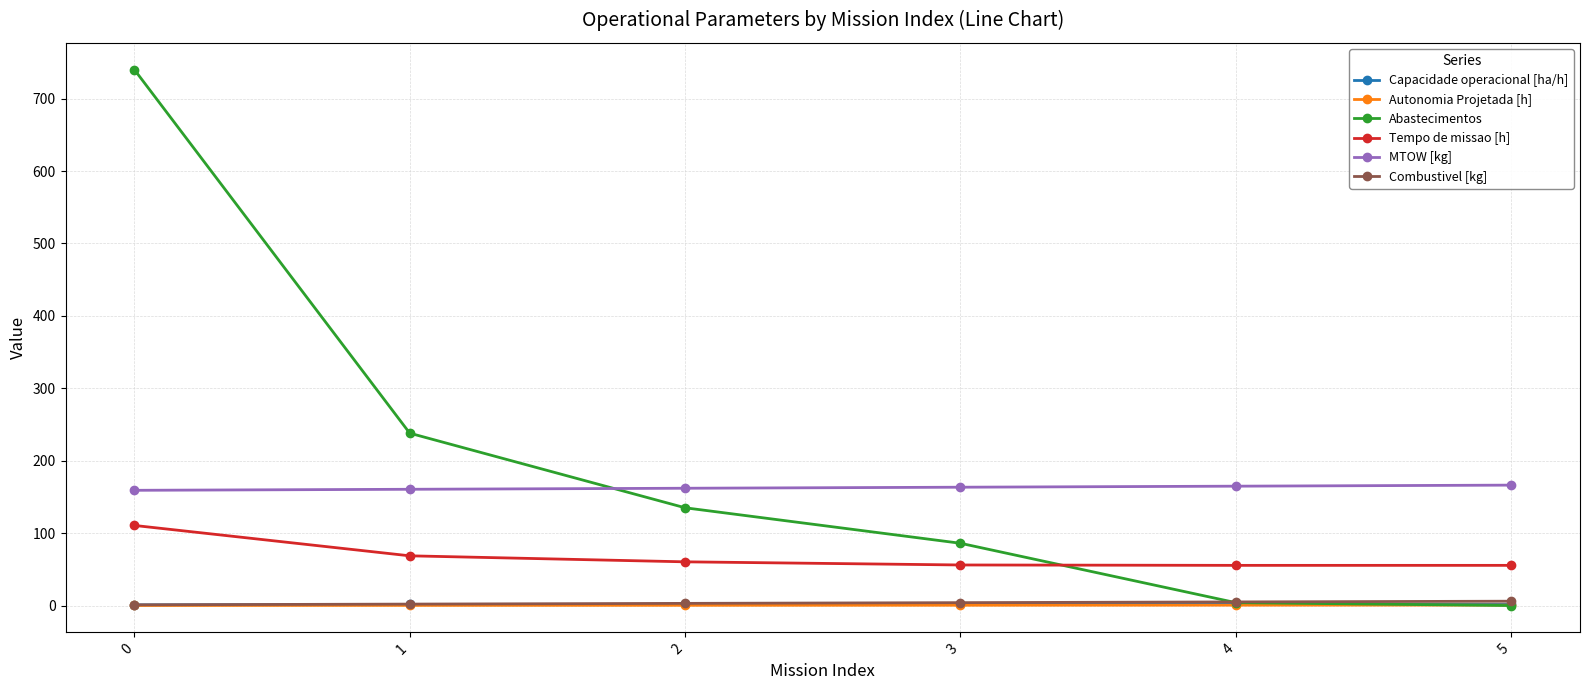

True or false: Combustivel [kg] has more than 2 points higher than both neighbors.

False